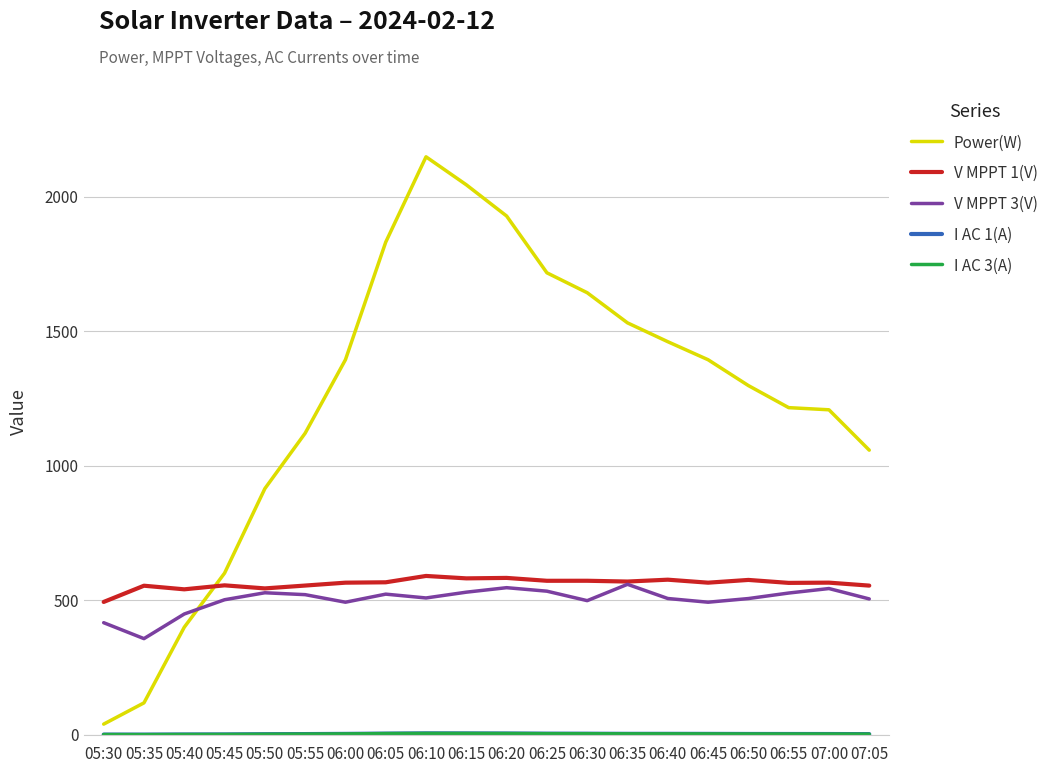

True or false: V MPPT 1(V) and Power(W) cross at least once.

True